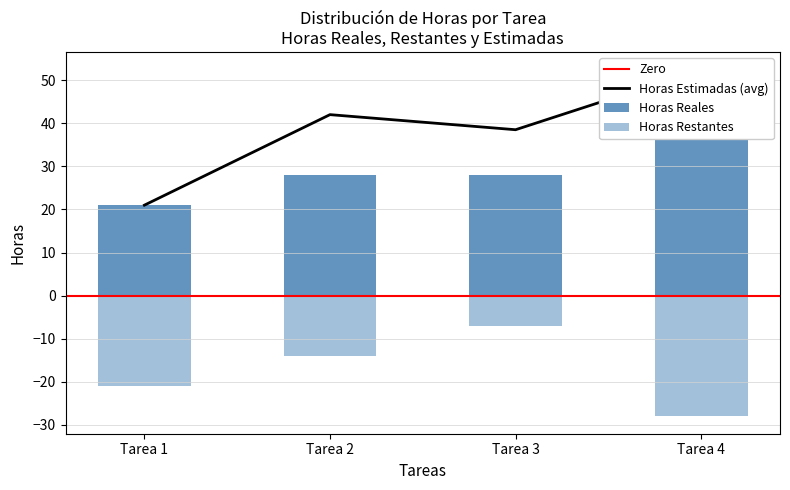

The value of Horas Reales at Tarea 3 is 28. True or false?

True